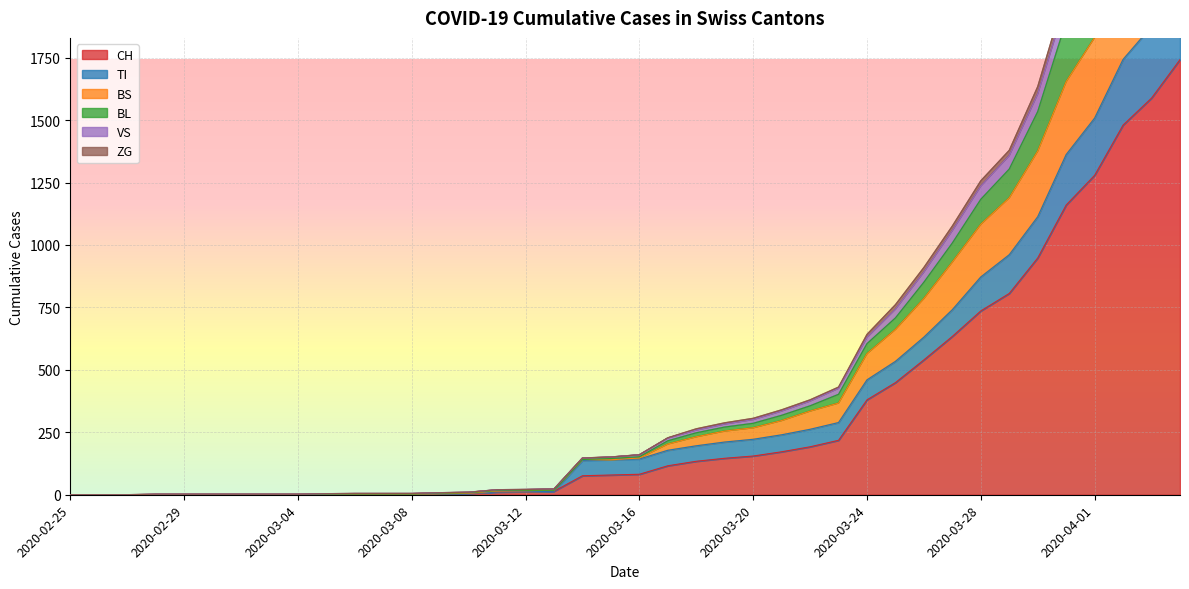

What is the sum of all BL values?

22836